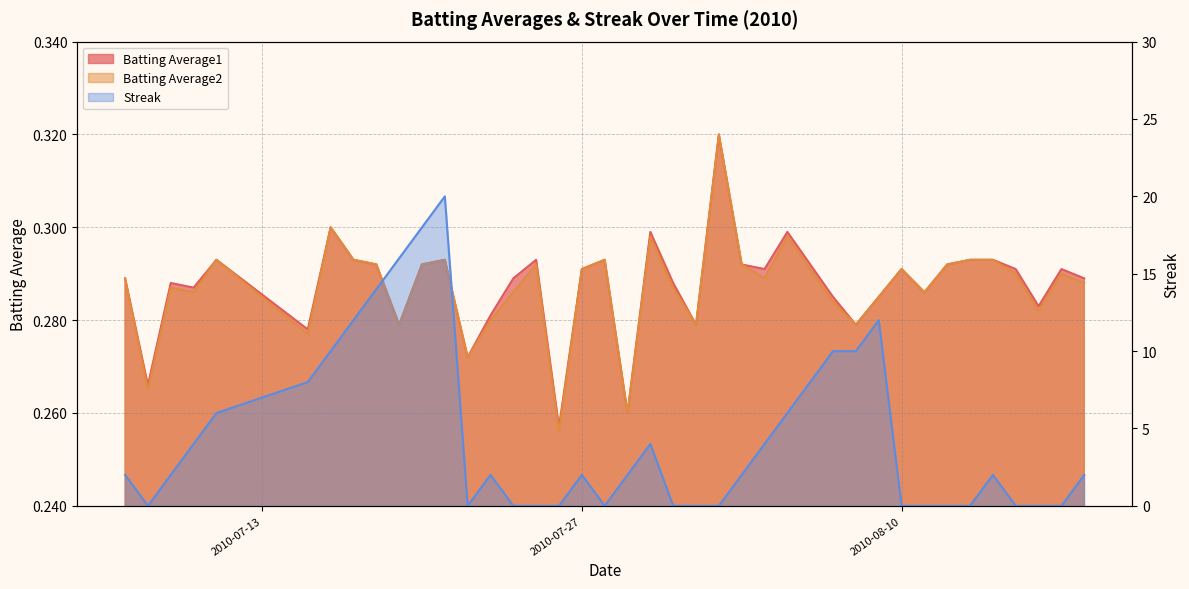

How many lines are shown in the chart?

3